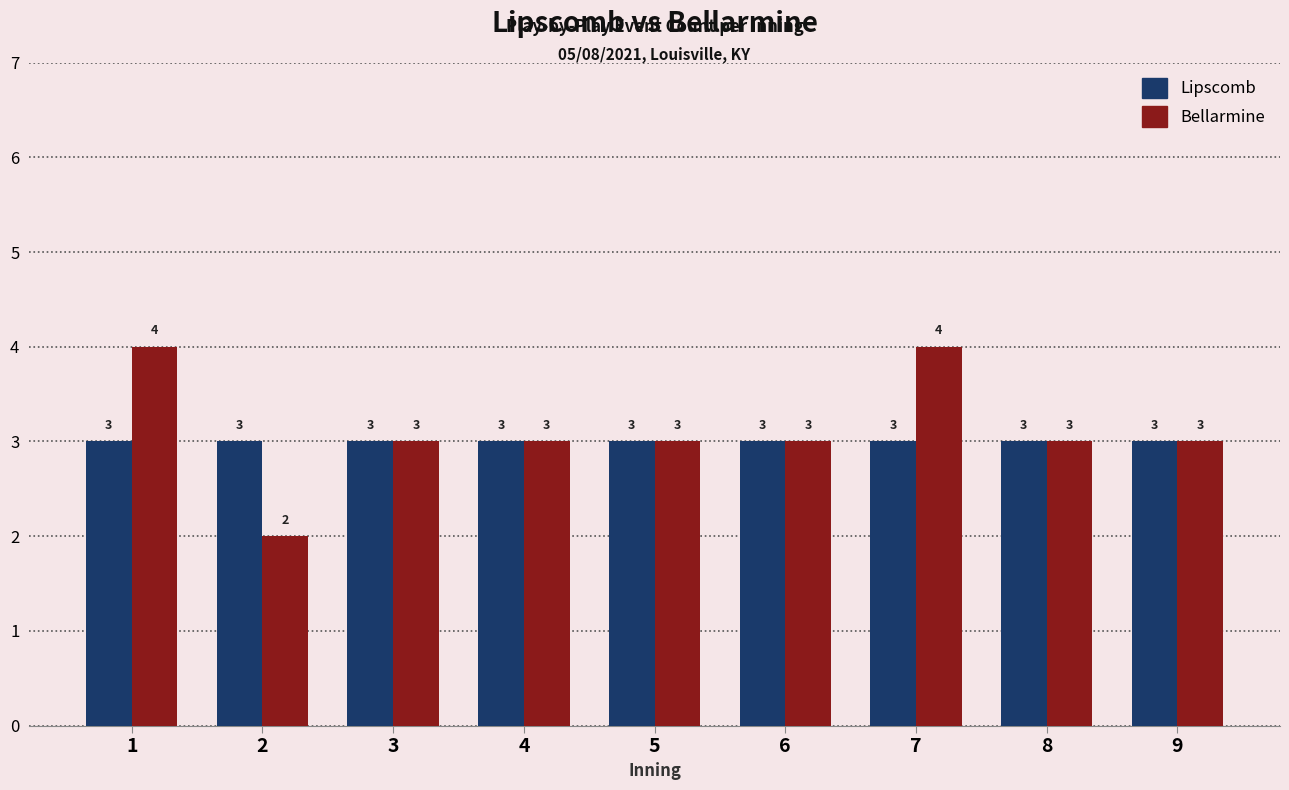

What is the sum of all Lipscomb values?

27